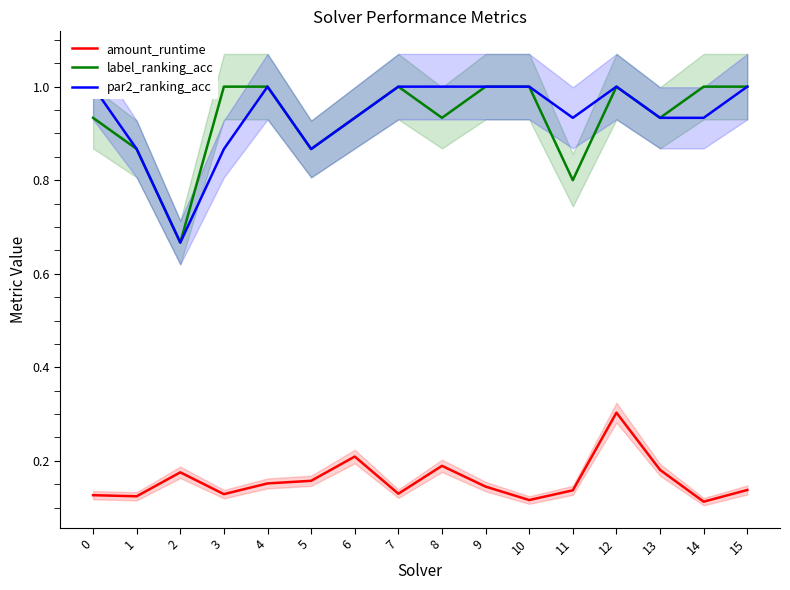

What is the difference between the highest and lowest values at 8?

0.8